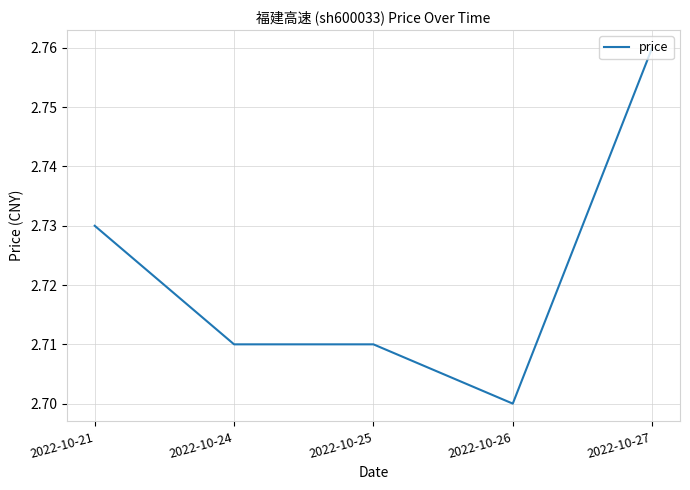

Count the number of categories in the chart.

5